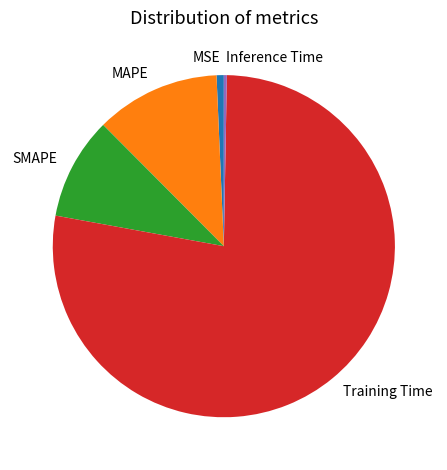

Is it true that MAPE is 12% of the pie?

True